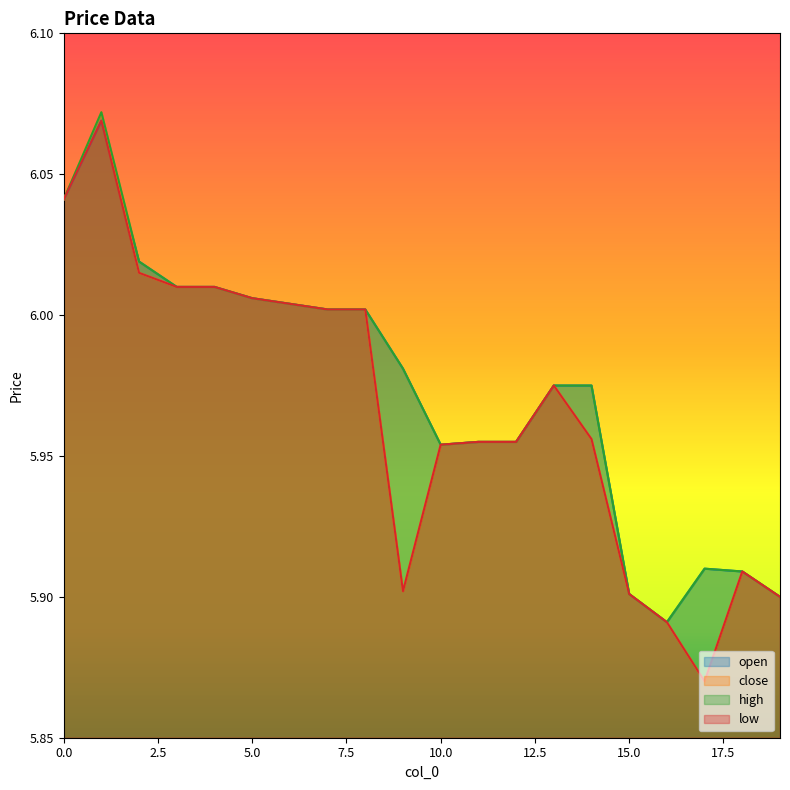

Reading left to right, list all the values displayed in this chart.

open: 6.0	6.1	6.0	6.0	6.0	6.0	6.0	6.0	6.0	6.0	6.0	6.0	6.0	6.0	6.0	5.9	5.9	5.9	5.9	5.9
close: 6.0	6.1	6.0	6.0	6.0	6.0	6.0	6.0	6.0	5.9	6.0	6.0	6.0	6.0	6.0	5.9	5.9	5.9	5.9	5.9
high: 6.0	6.1	6.0	6.0	6.0	6.0	6.0	6.0	6.0	6.0	6.0	6.0	6.0	6.0	6.0	5.9	5.9	5.9	5.9	5.9
low: 6.0	6.1	6.0	6.0	6.0	6.0	6.0	6.0	6.0	5.9	6.0	6.0	6.0	6.0	6.0	5.9	5.9	5.9	5.9	5.9